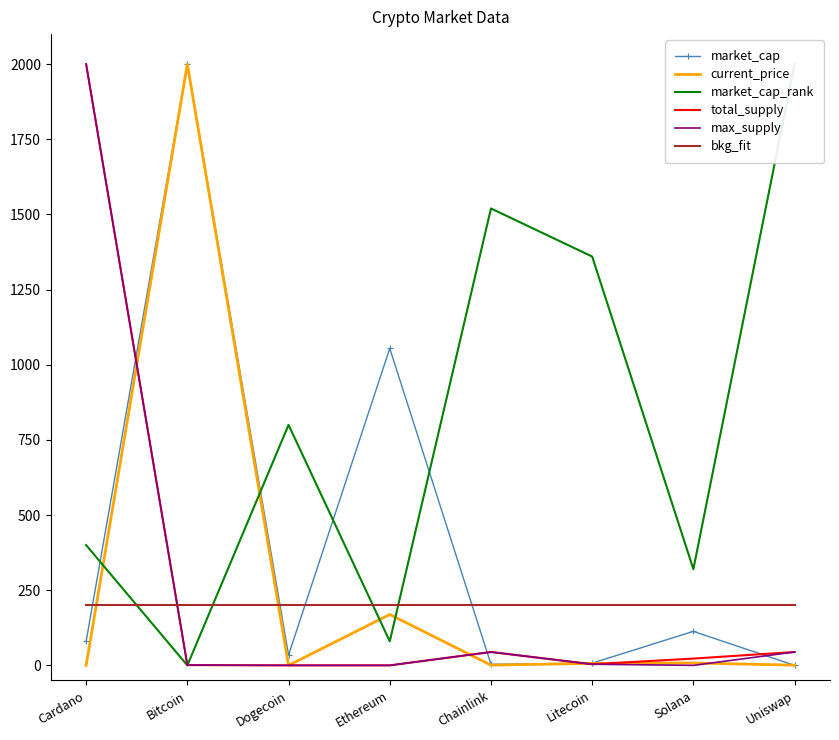

What is the highest value of the max_supply series?

2000.0